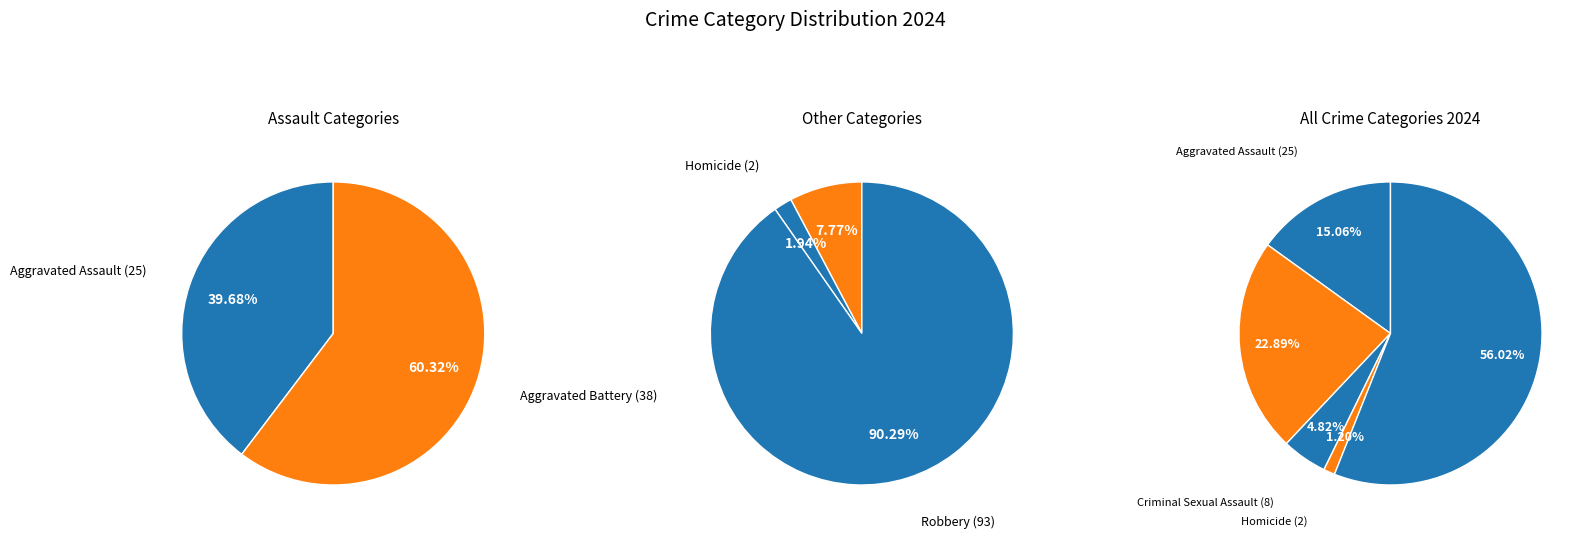

Which slice is the largest?

Robbery